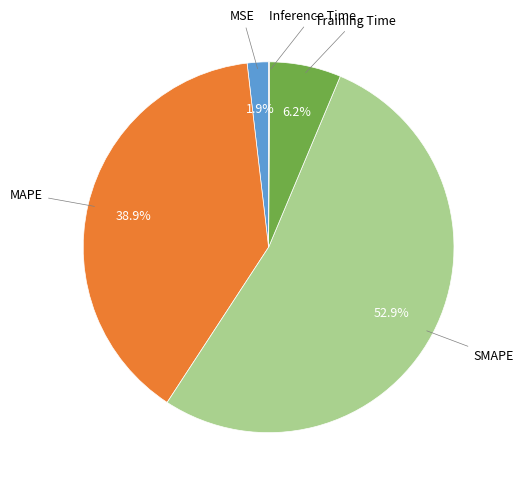

What is the majority slice?

SMAPE